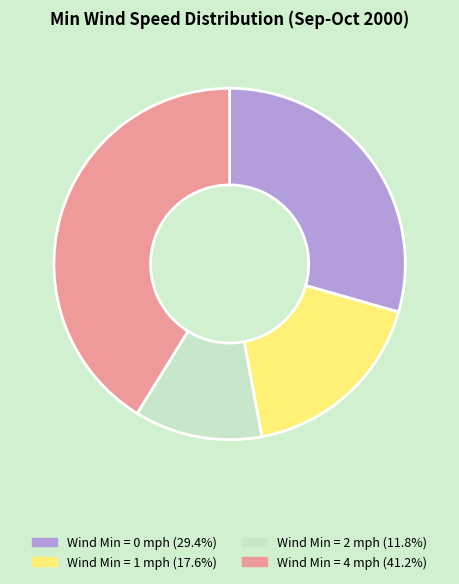

Is there a majority slice in this chart?

No